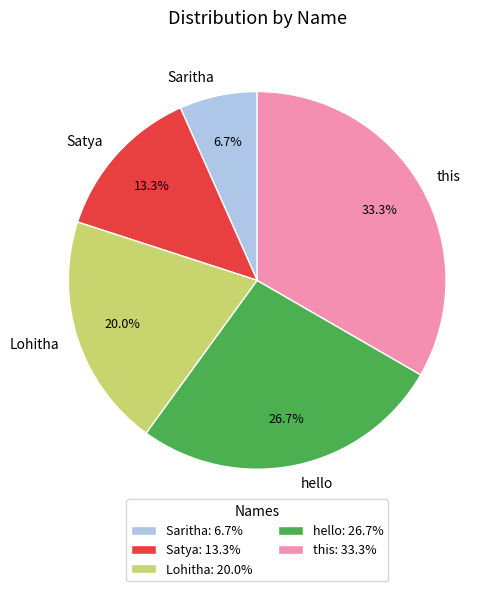

How many slices are in this pie chart?

5